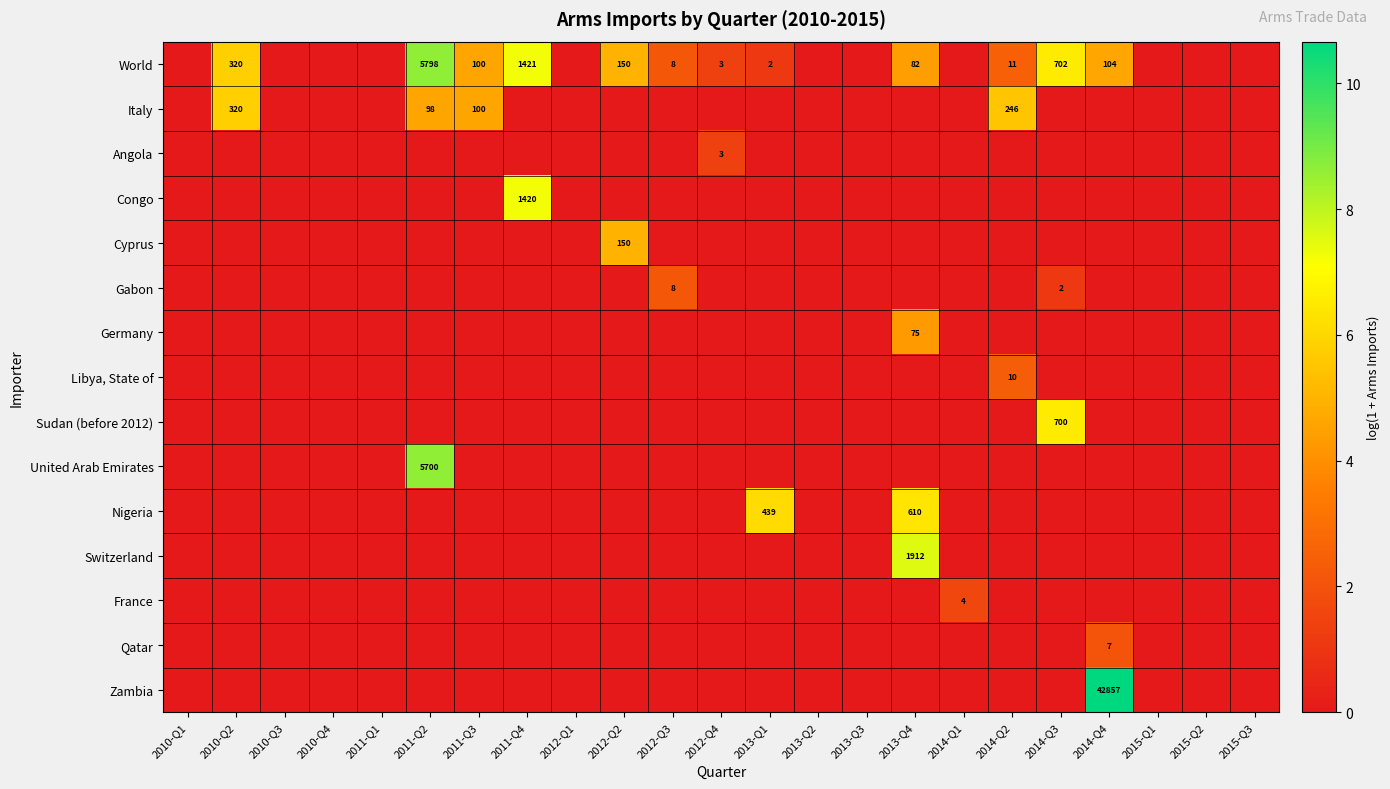

Is it true that Nigeria equals 137 at 2013-Q1?

False